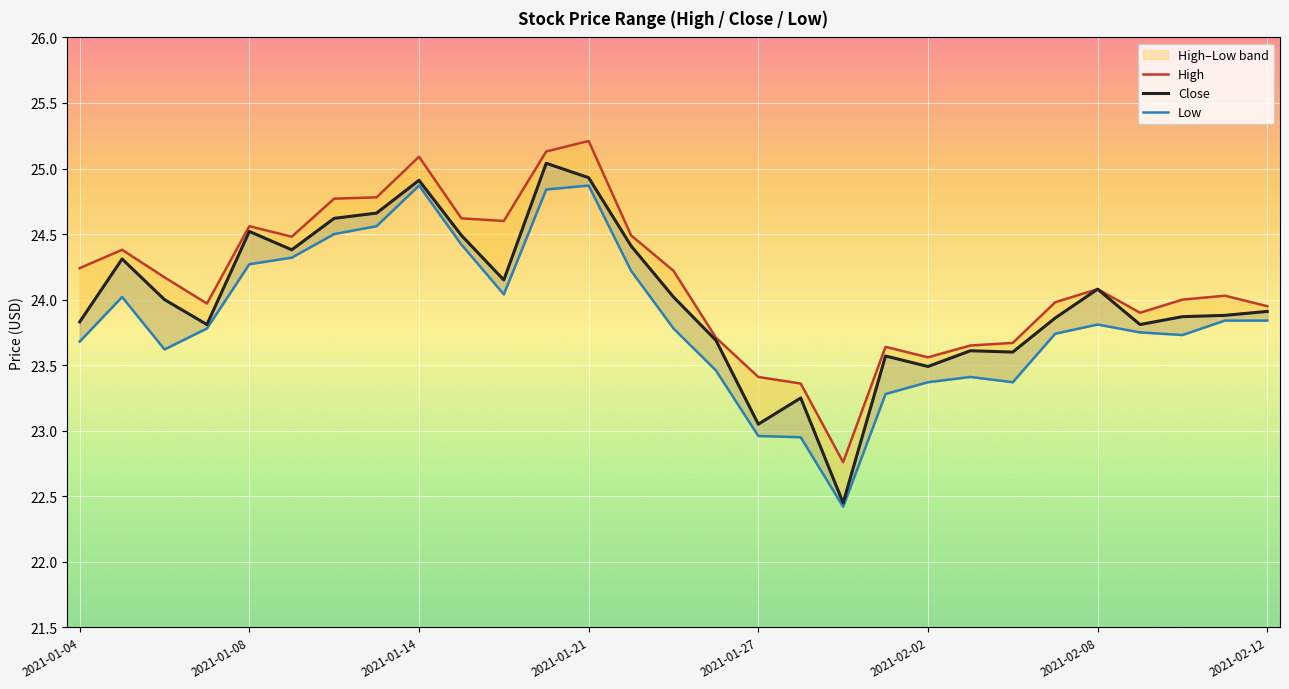

Which category has the lowest value in the High series?

18